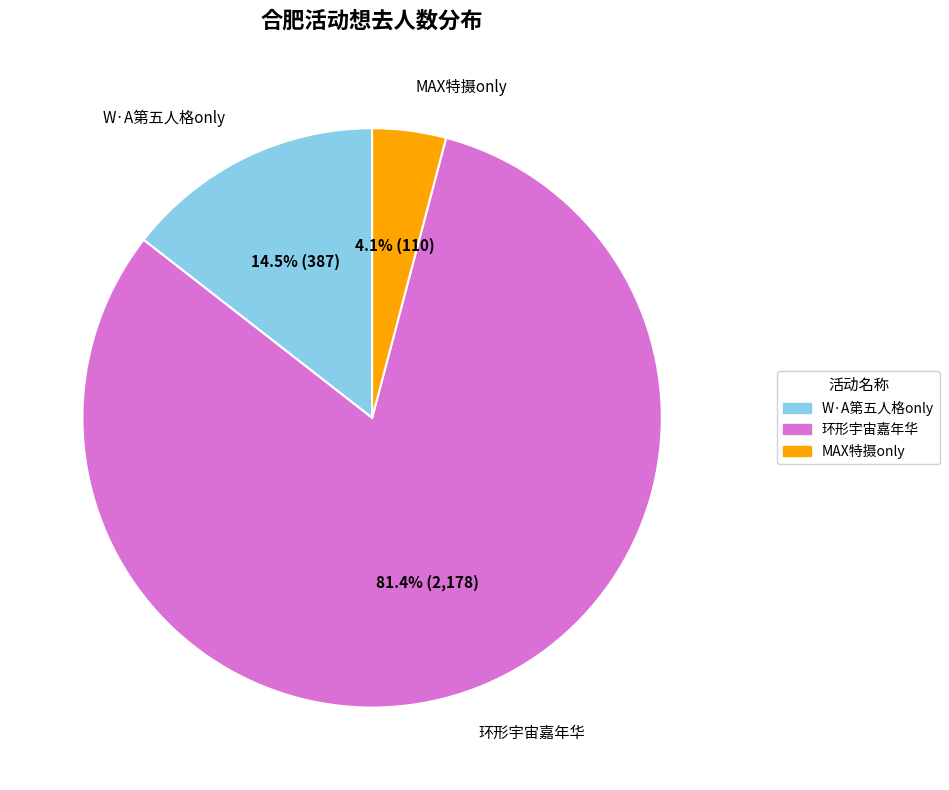

Does any single category account for the majority?

Yes